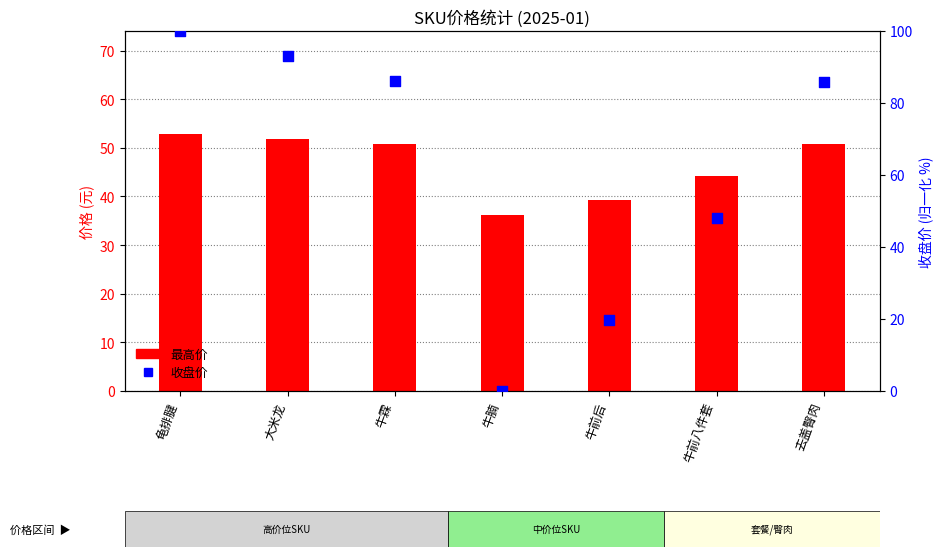

Which series reaches the minimum Y coordinate?

收盘价